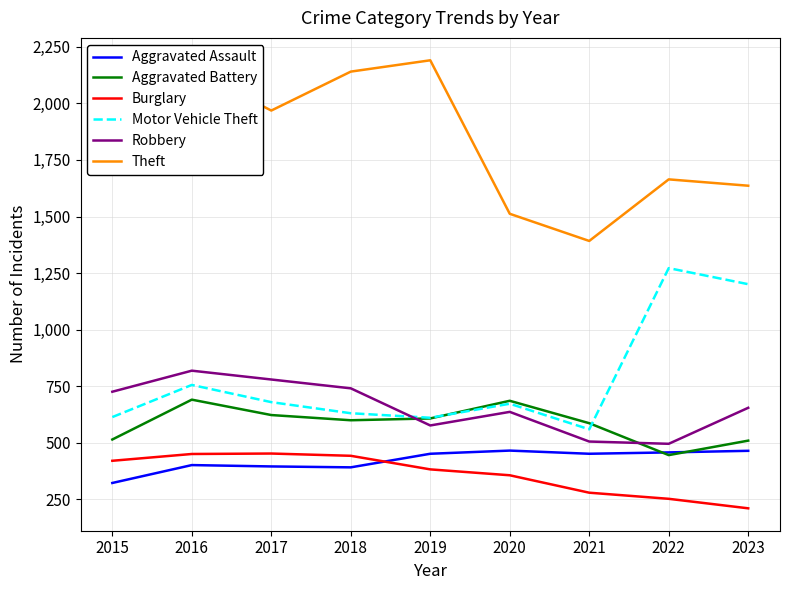

True or false: Motor Vehicle Theft and Theft cross at least once.

False